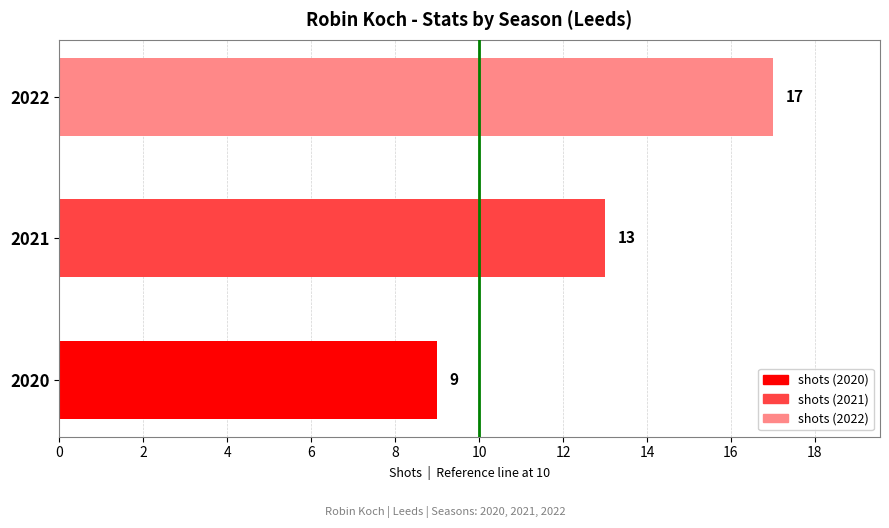

Which category has the highest value across all series?

2022